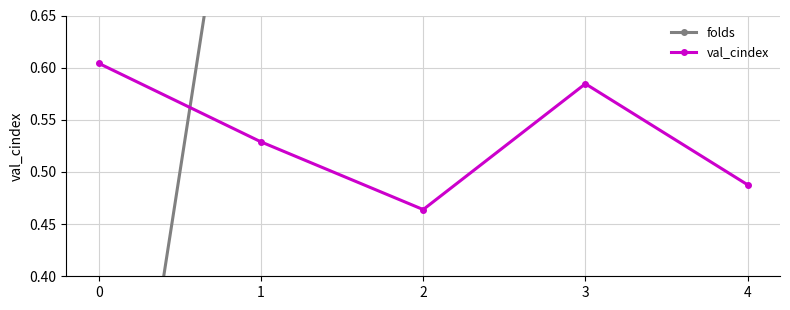

Does the chart display data point markers on the line(s)?

Yes